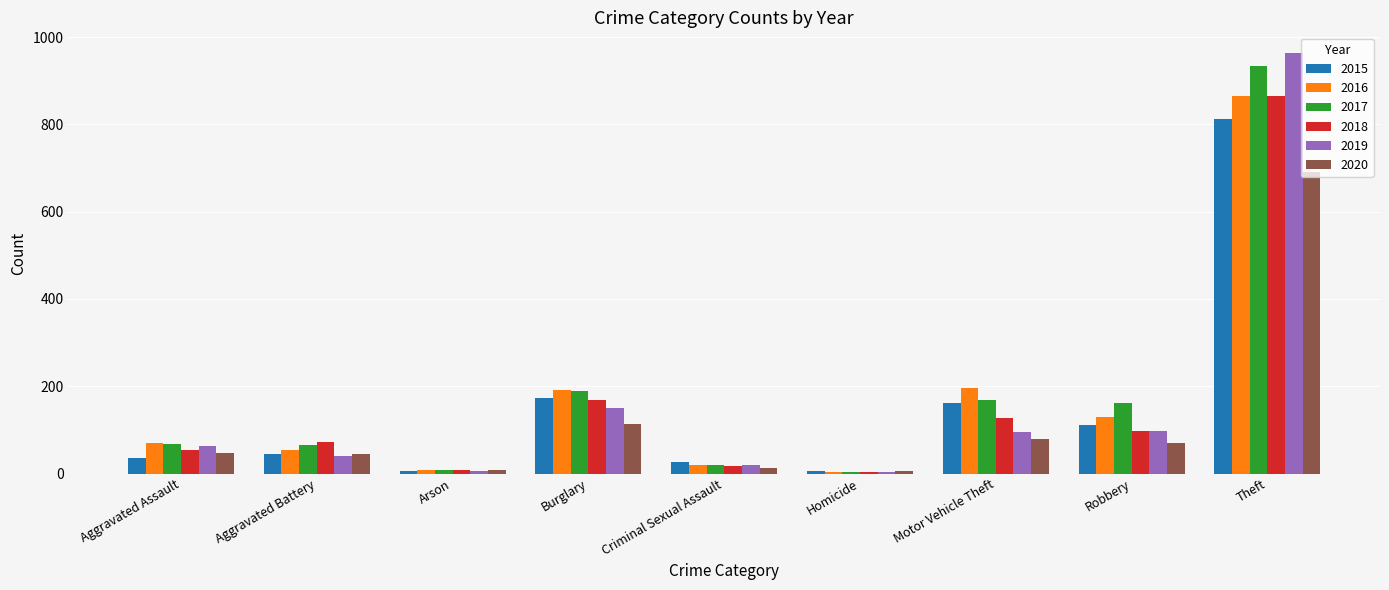

Which series has the widest spread of values?

2019